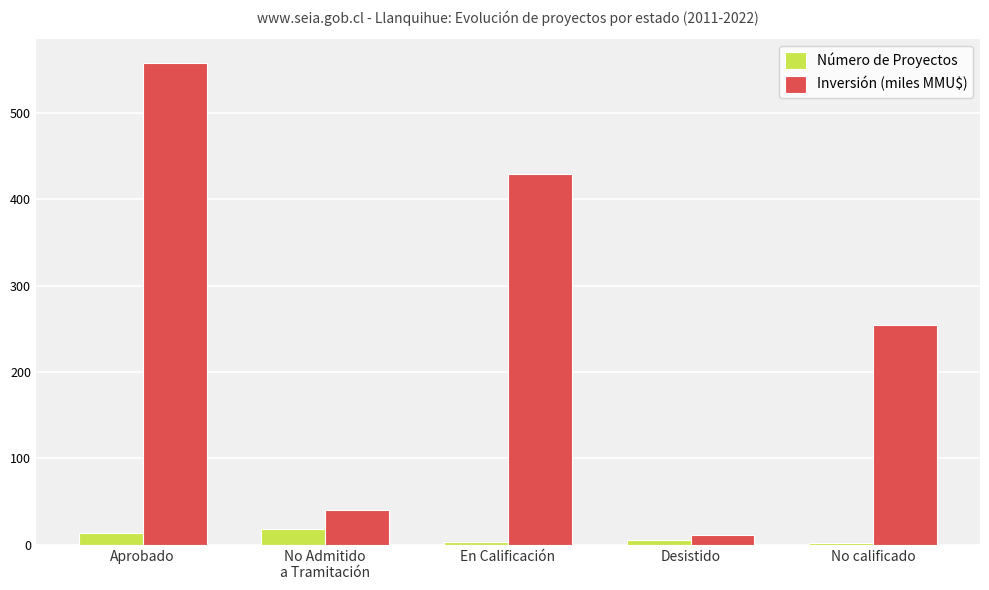

Where is Inversión (miles MMU$) nearest to the value 284?

No calificado